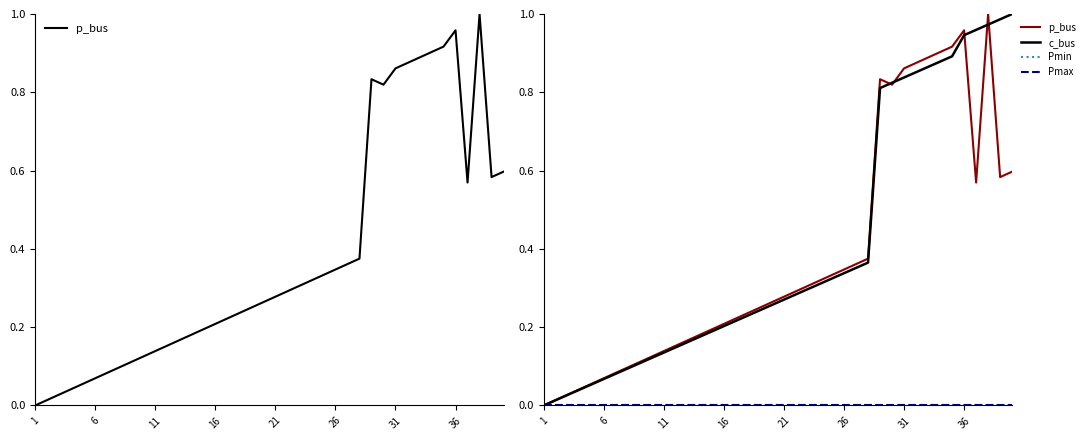

List the series in order of their peak value, highest first.

p_bus, c_bus, Pmin, Pmax